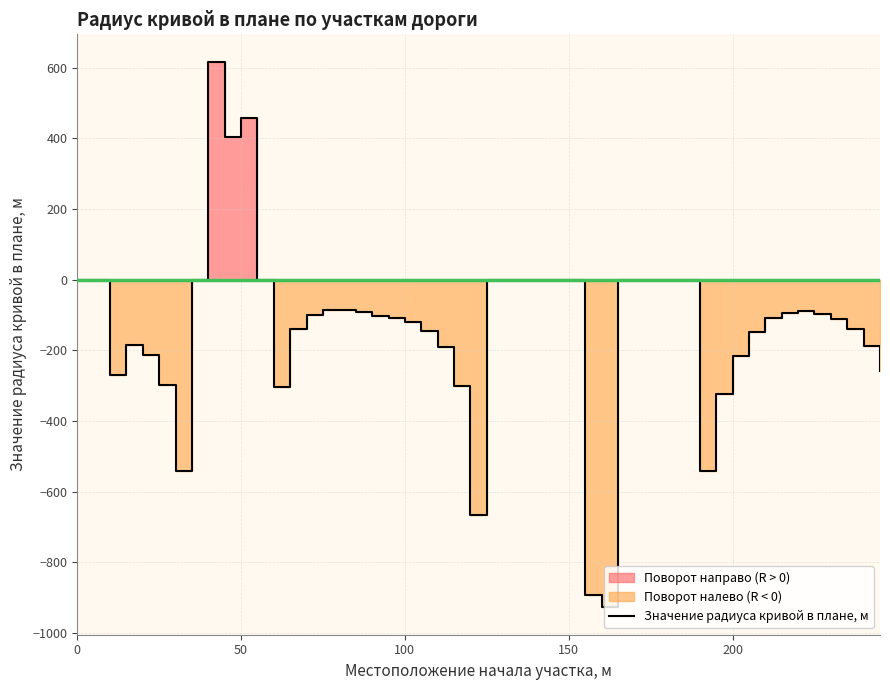

What is the highest value of the Значение радиуса кривой в плане, м series?

617